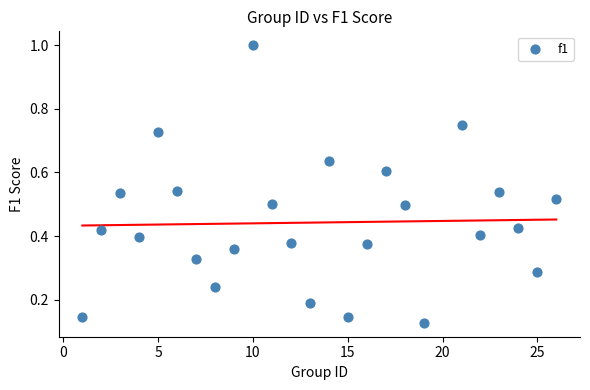

What is the range of X values (max minus min)?

25.0